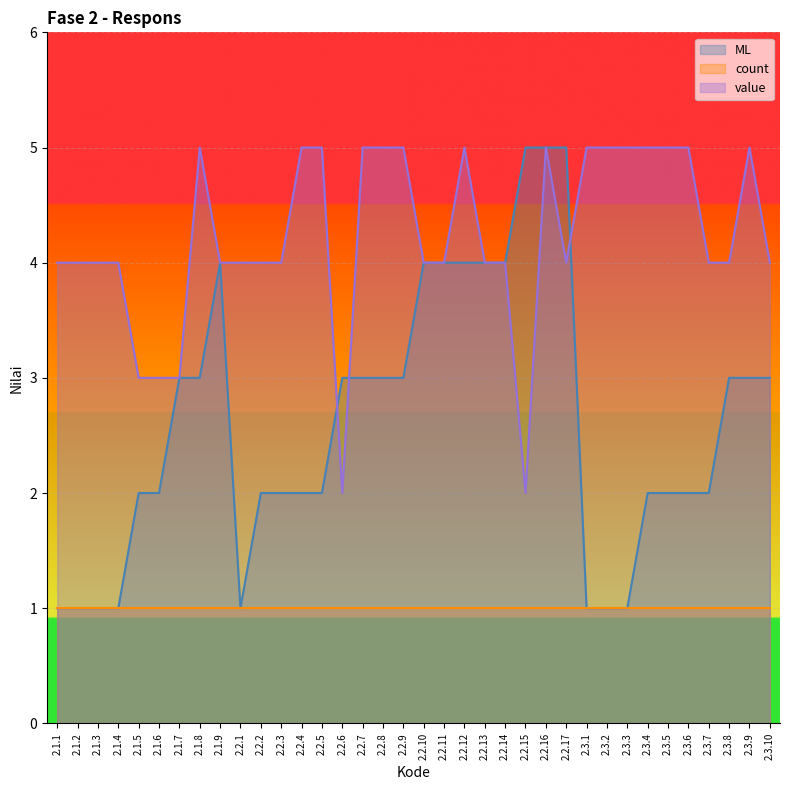

What is the spread (max minus min) of values at 2.2.2?

3